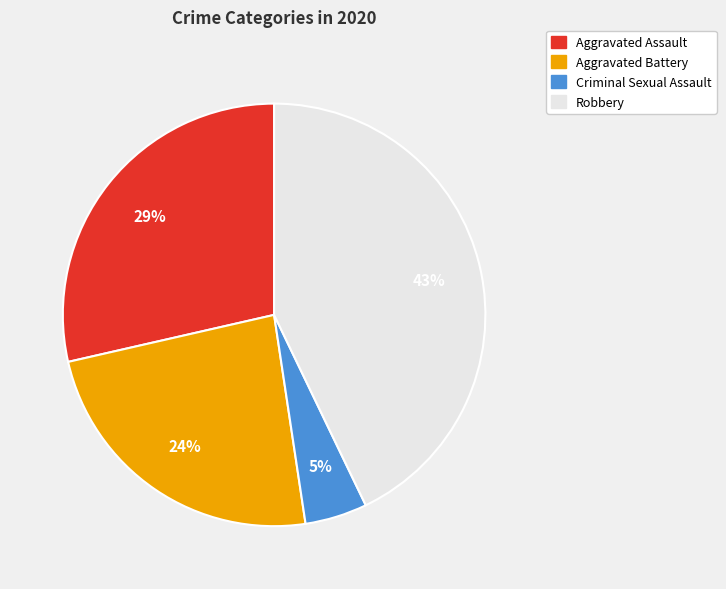

How many slices are in this pie chart?

4